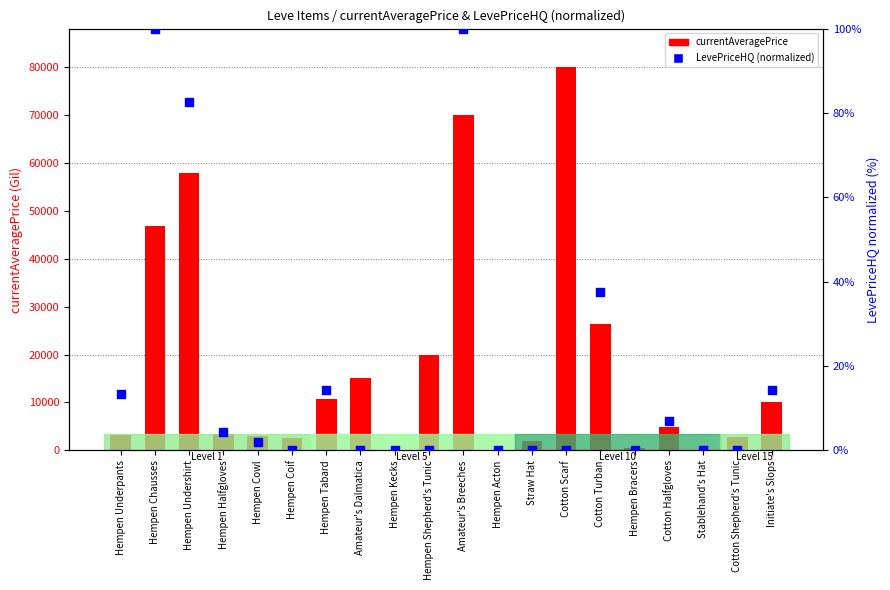

Which series has the largest Y range (max minus min)?

currentAveragePrice